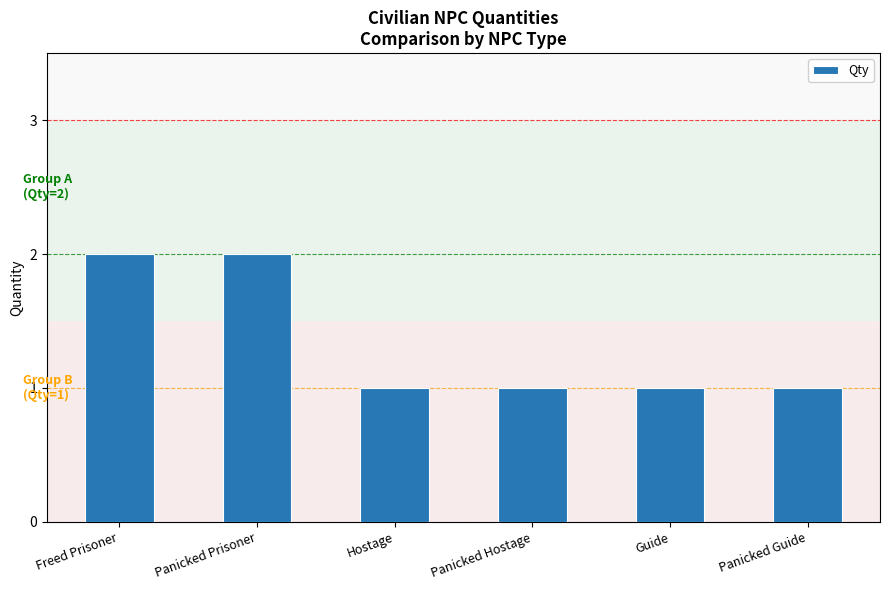

What is the smallest value displayed?

1